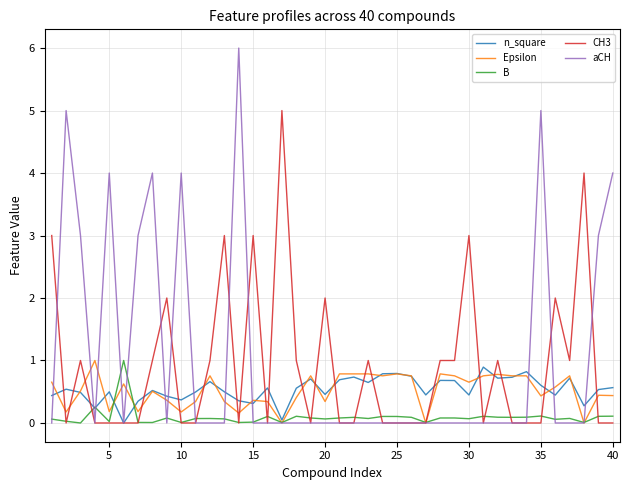

What is the maximum value for n_square?

0.9